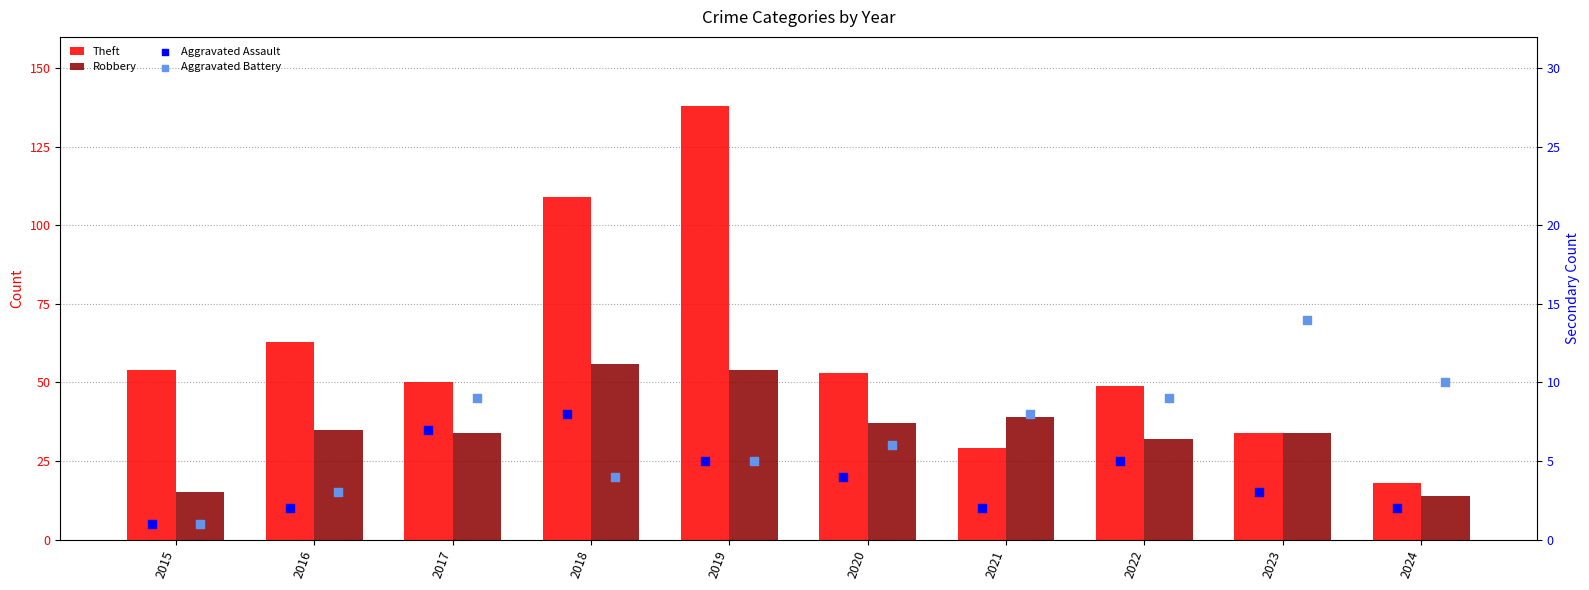

Which series has the widest spread of Y values?

Theft